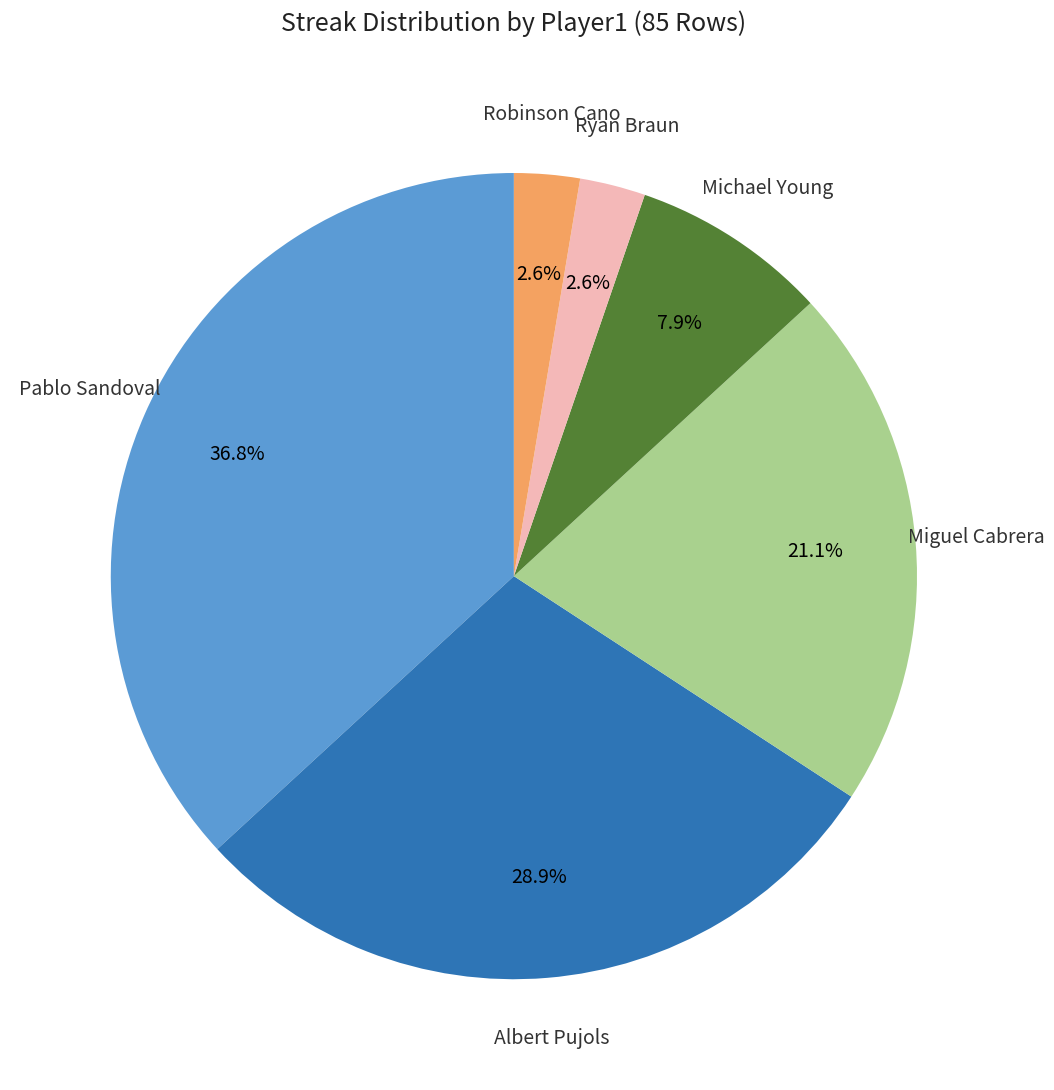

Is there any slice that represents more than half of the pie?

No